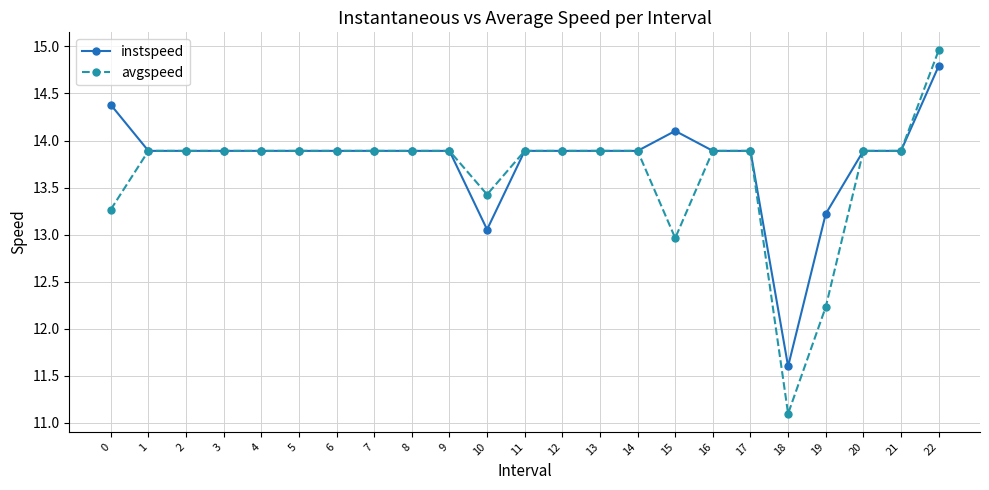

What is the value of the avgspeed point at the 6th from the left?

13.9